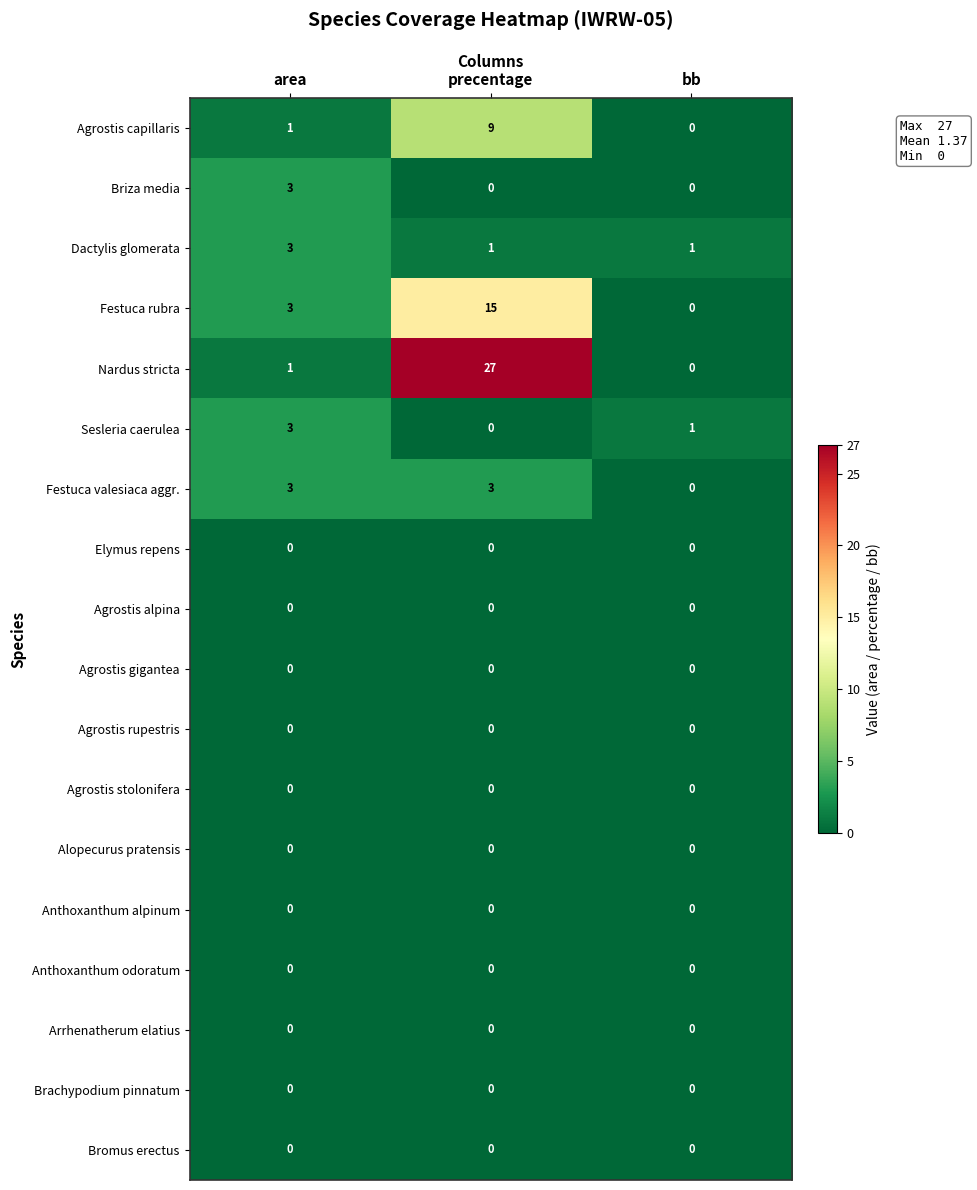

Which series has the widest spread of values?

Nardus stricta